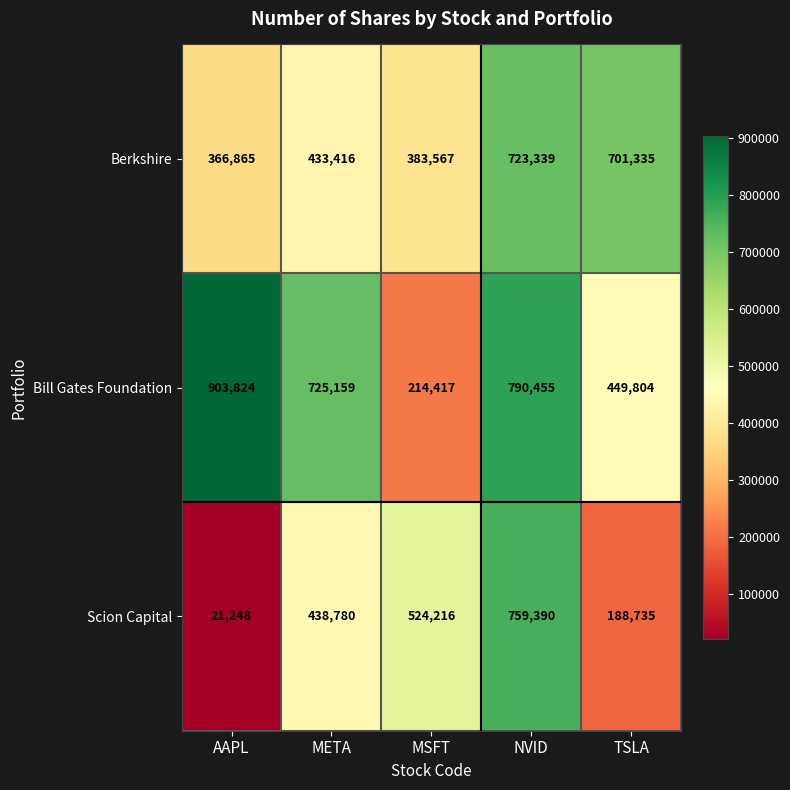

What is the total value across all series at TSLA?

1339874